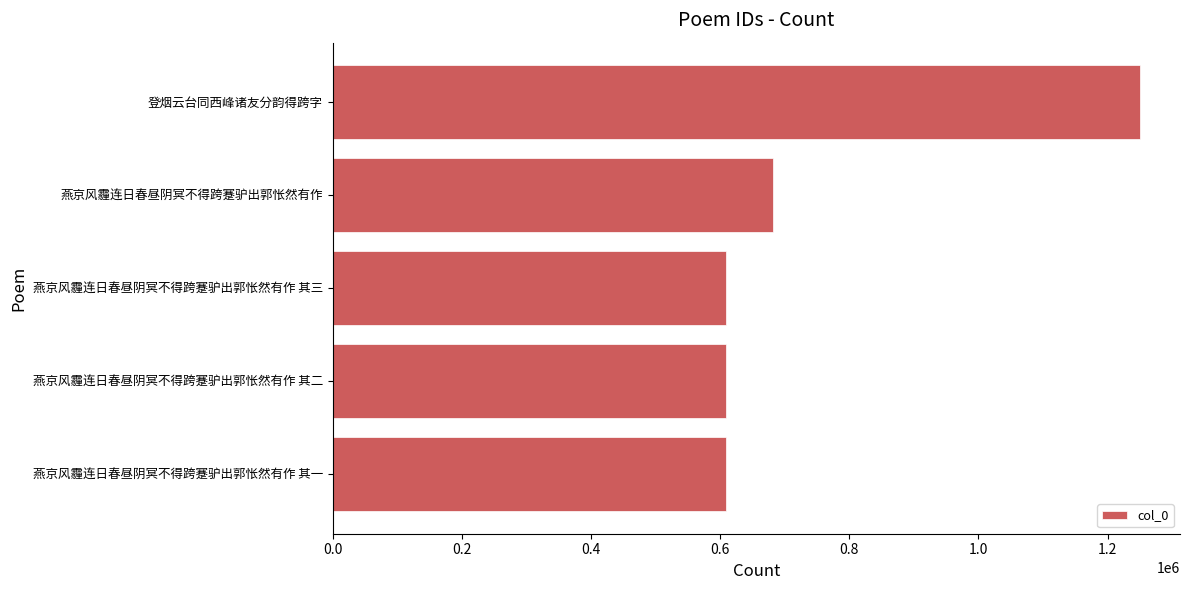

What is the difference between the maximum and second lowest values?

640060